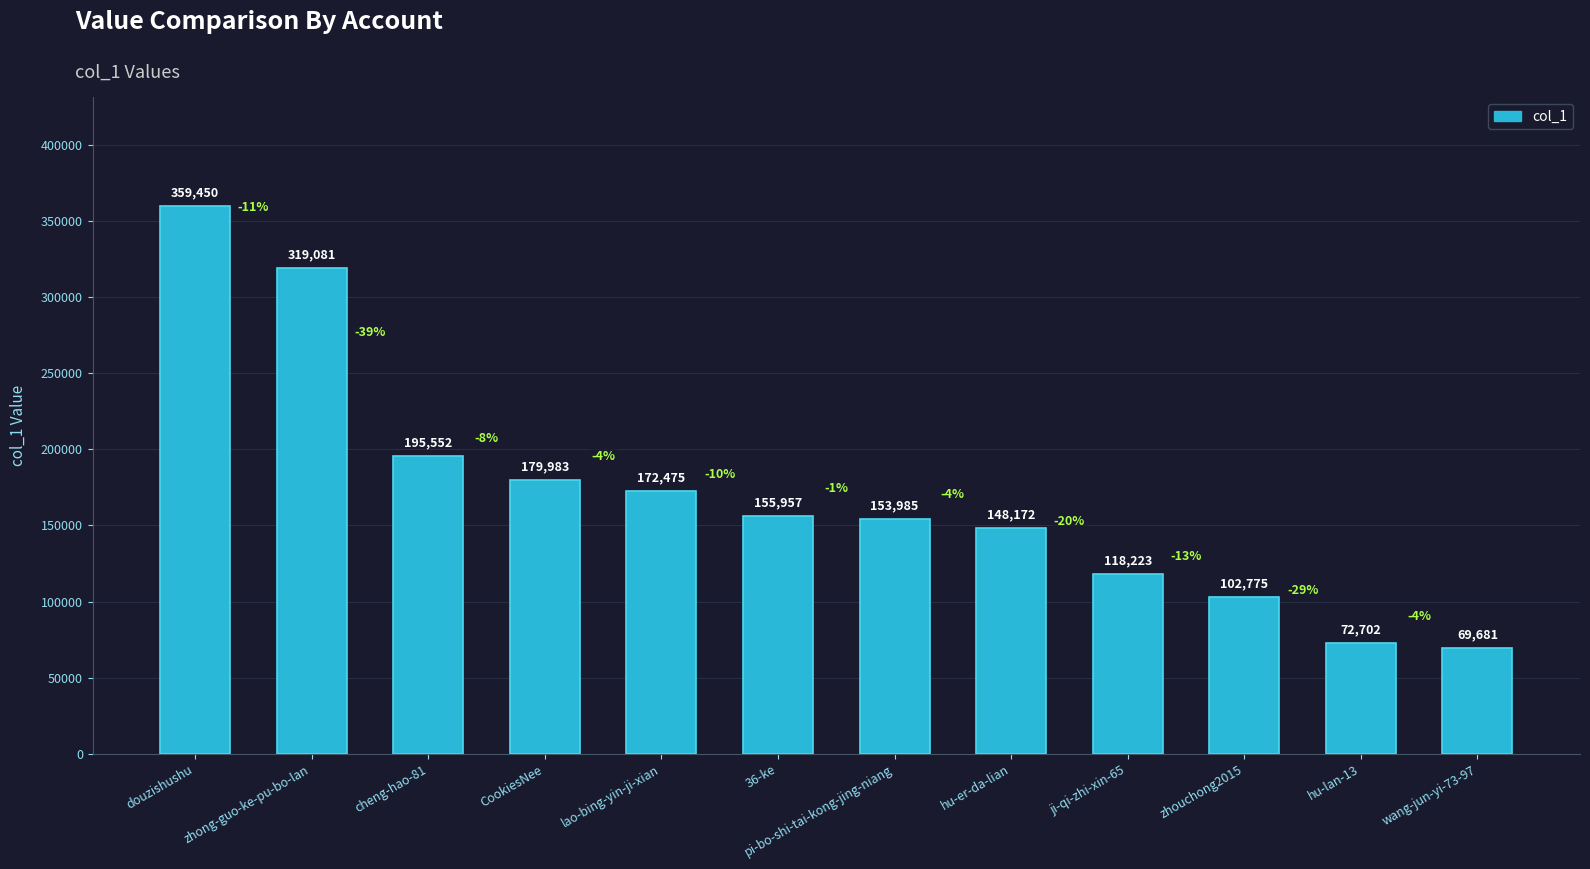

List the labels in order of value, largest first.

douzishushu, zhong-guo-ke-pu-bo-lan, cheng-hao-81, CookiesNee, lao-bing-yin-ji-xian, 36-ke, pi-bo-shi-tai-kong-jing-niang, hu-er-da-lian, ji-qi-zhi-xin-65, zhouchong2015, hu-lan-13, wang-jun-yi-73-97